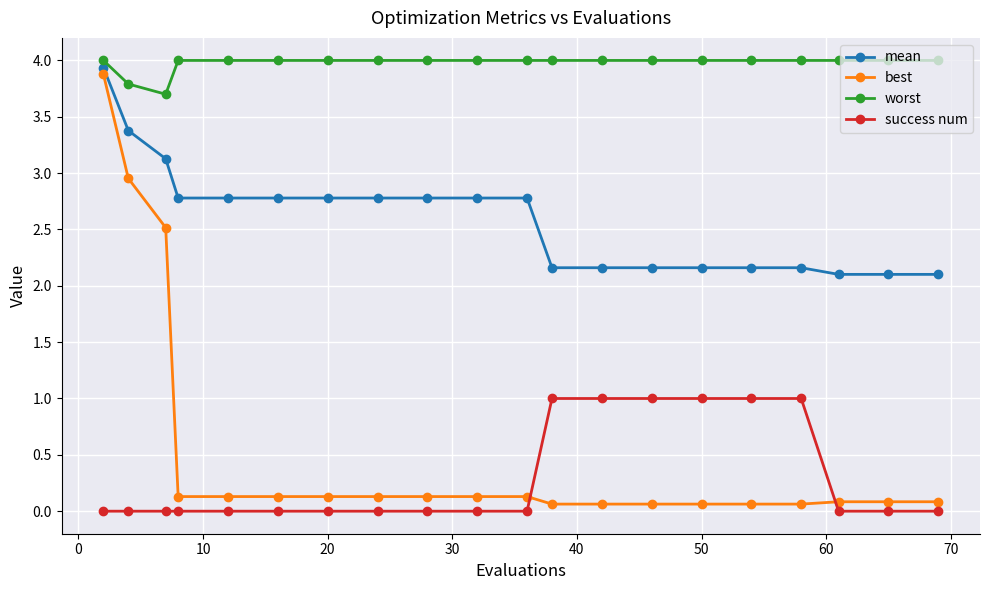

True or false: worst and mean cross at least once.

False